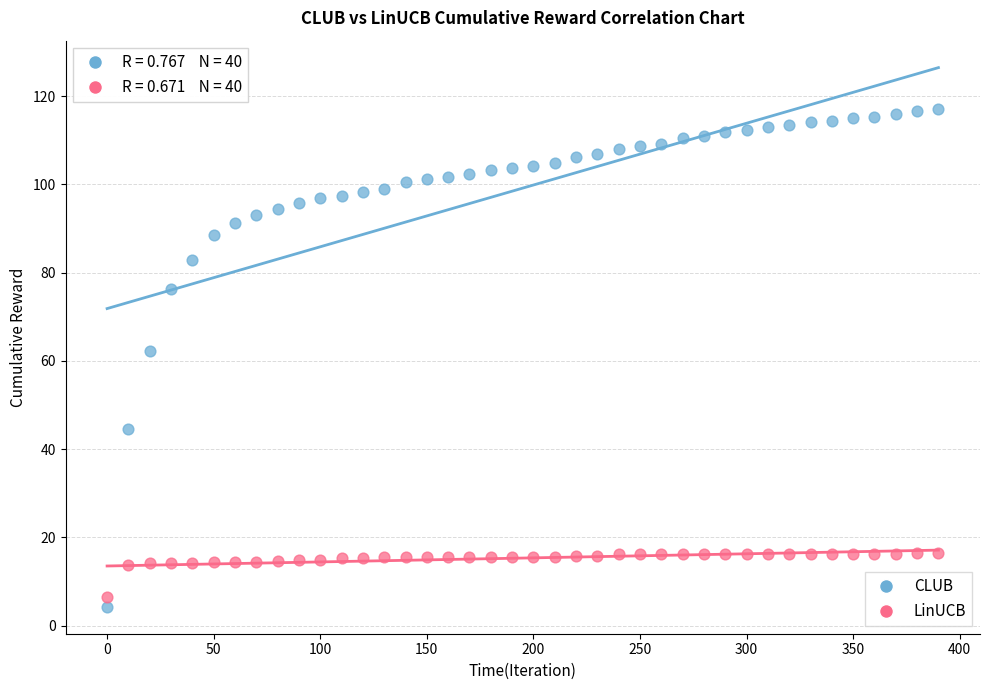

Across all data points, what is the range of X values (max minus min)?

390.0